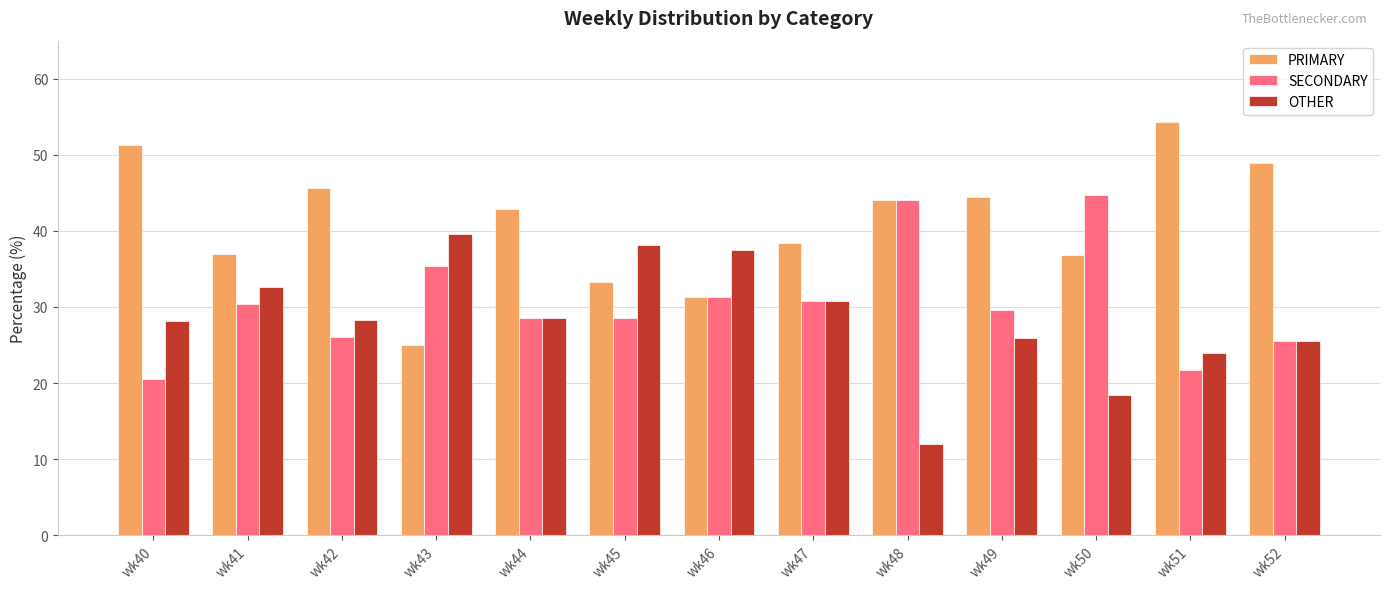

At how many categories does at least one series exceed 14?

13